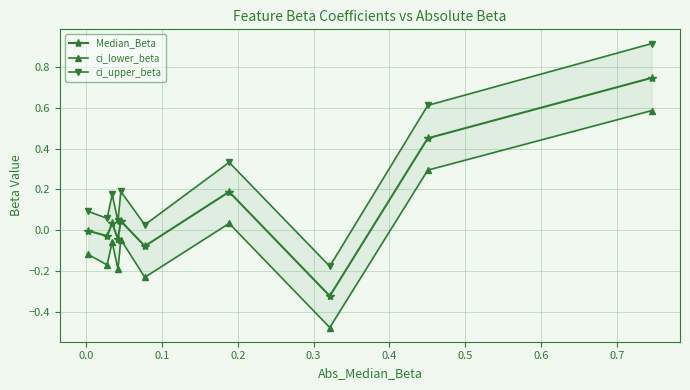

True or false: Median_Beta has more than 2 points higher than both neighbors.

True